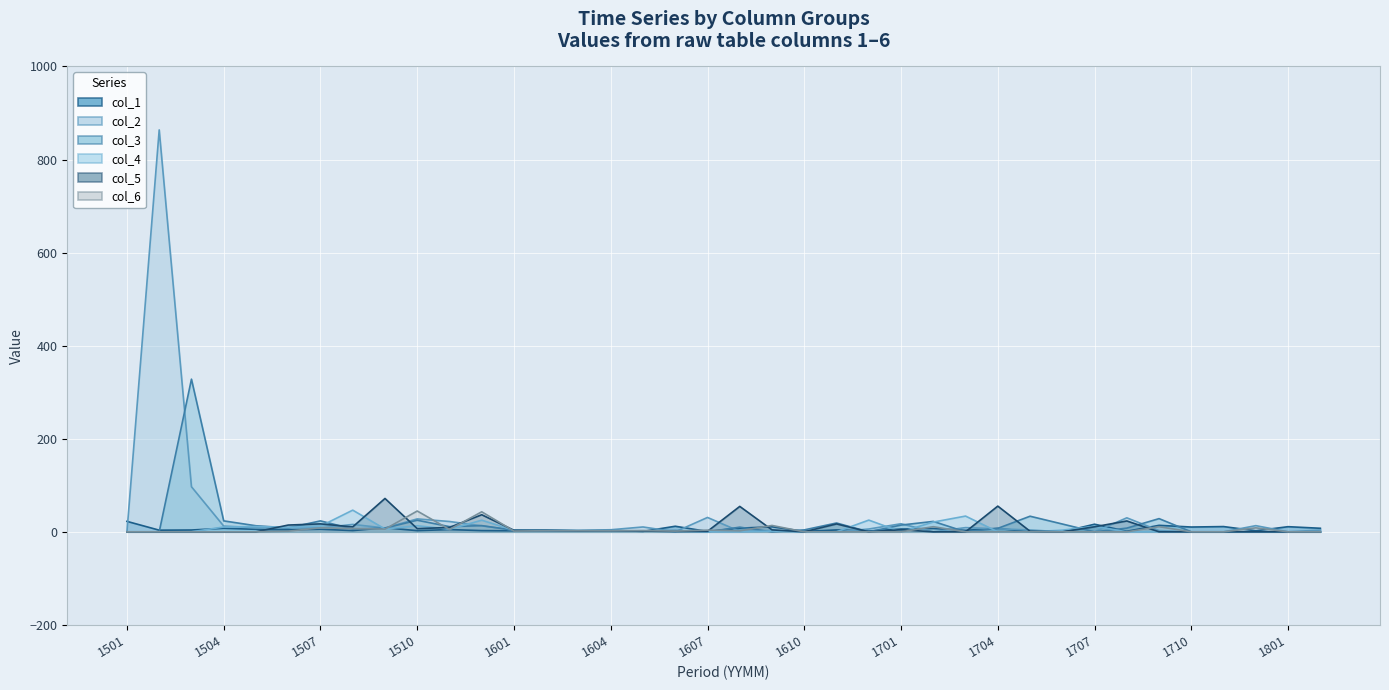

Which has a higher value, 1504 or 1711?

1711